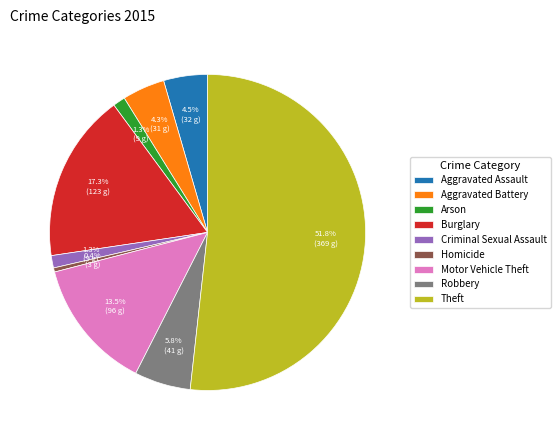

Do Burglary and Homicide together represent more than half of the pie?

No